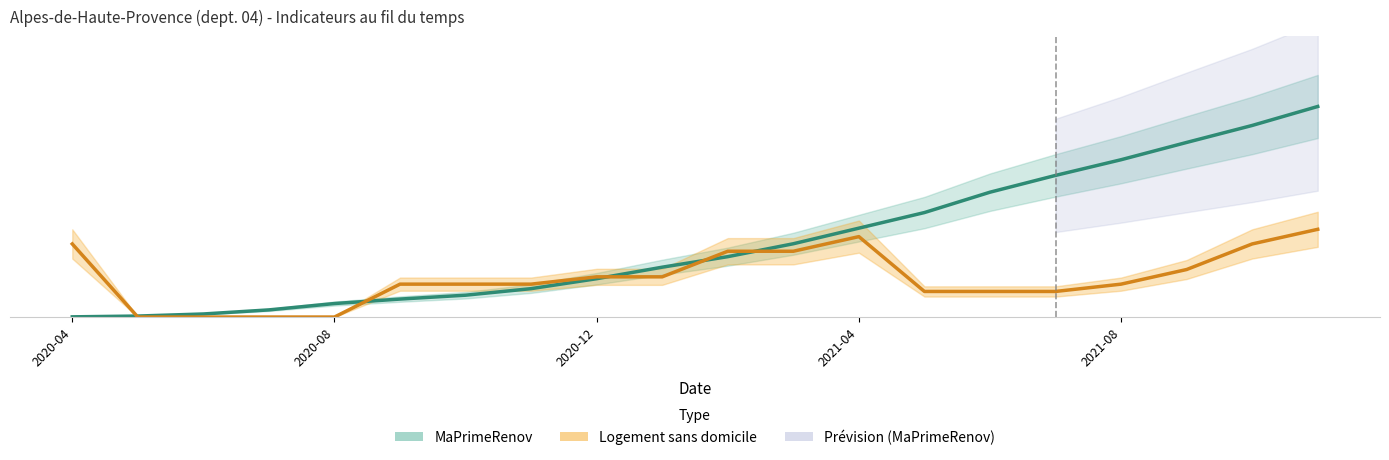

What is the spread (max minus min) of values at 2020-04?

2.1